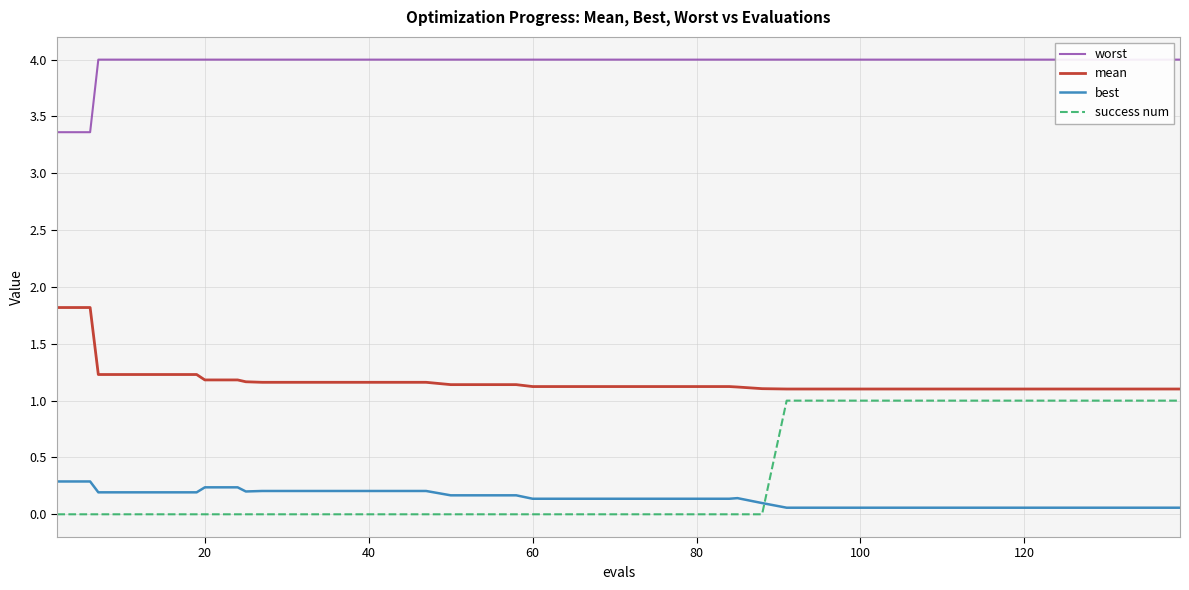

True or false: best and mean cross at least once.

False